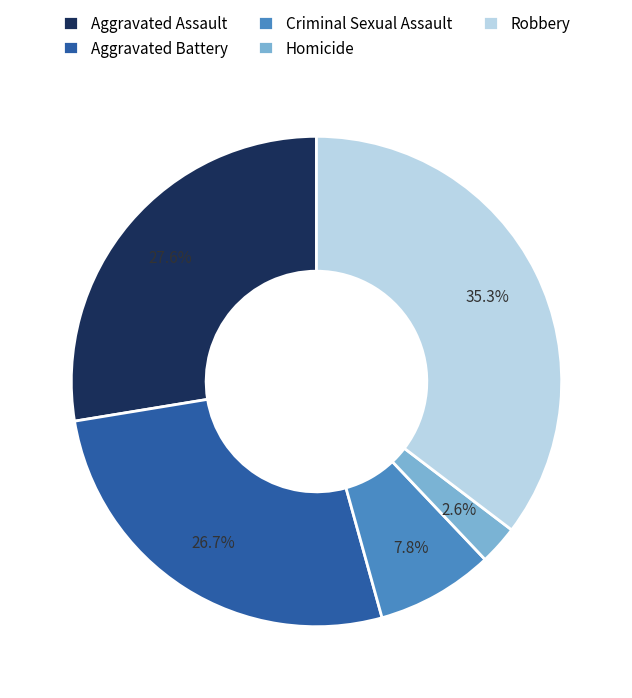

To the nearest percent, what portion does Homicide represent?

3%